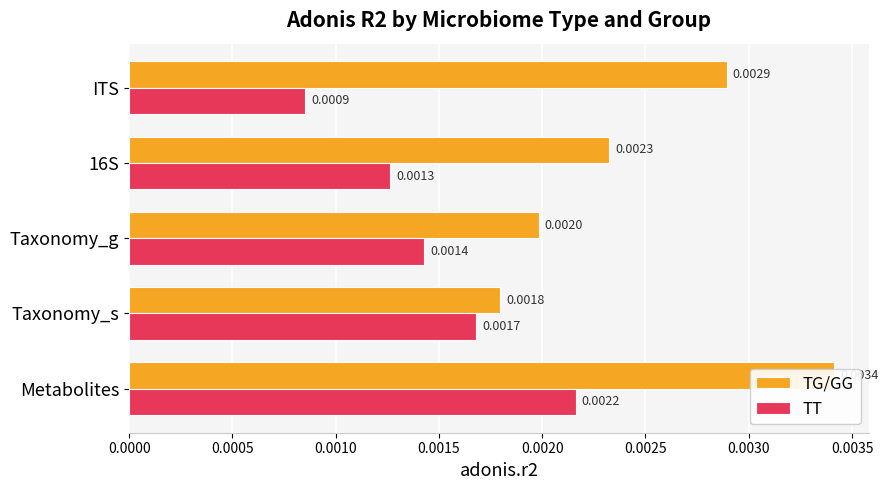

The TT series shows 0.0 at Taxonomy_s. True or false?

False